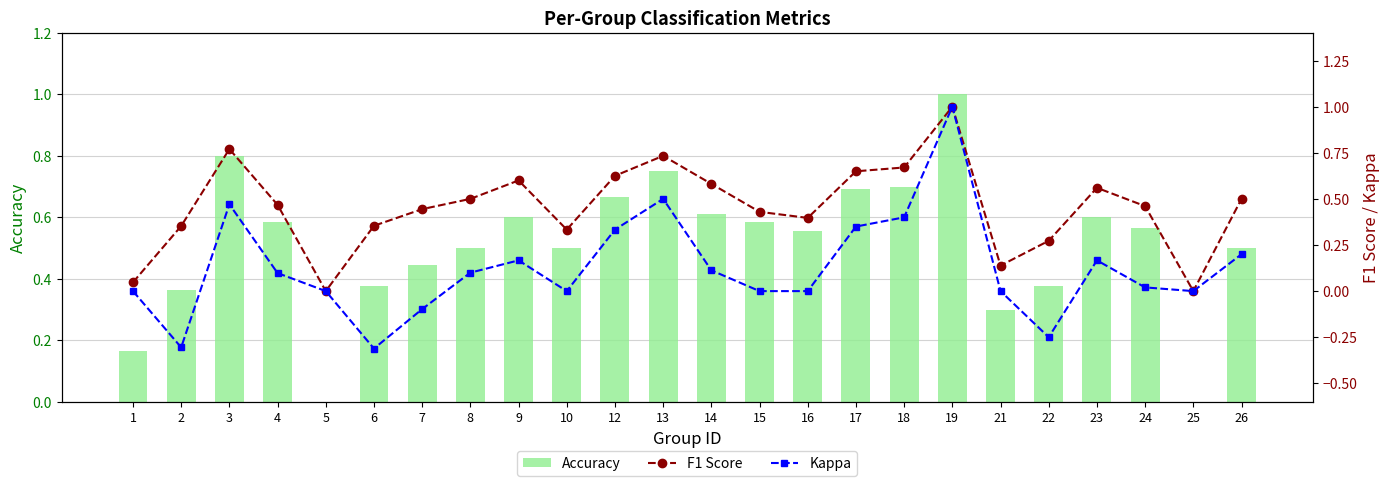

True or false: Accuracy has a value of 0.5 at 8.

True